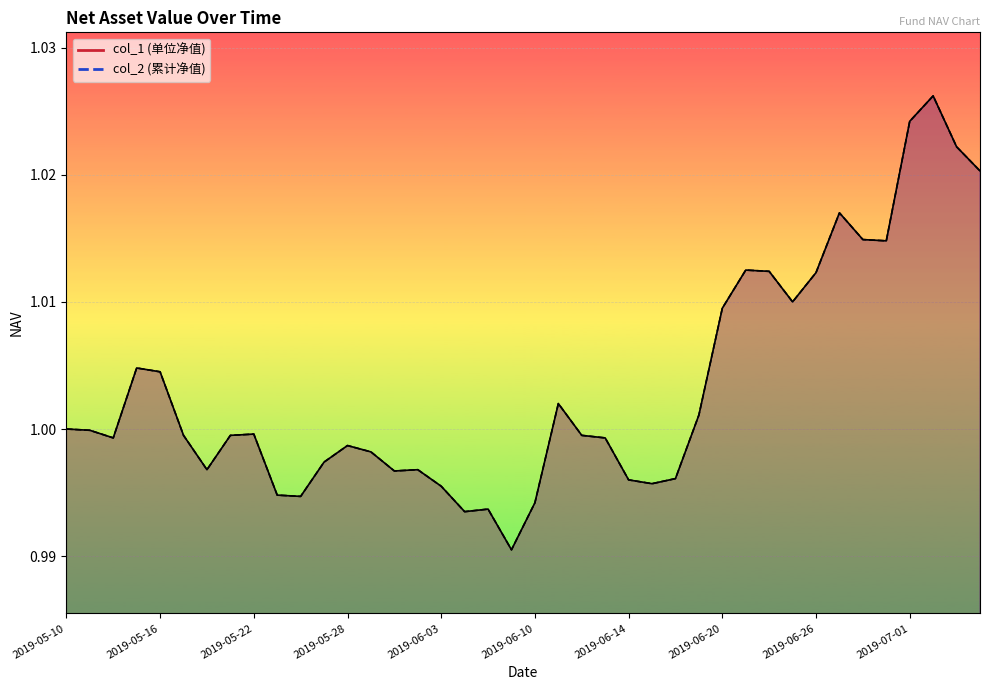

True or false: col_1 and col_2 cross at least once.

False